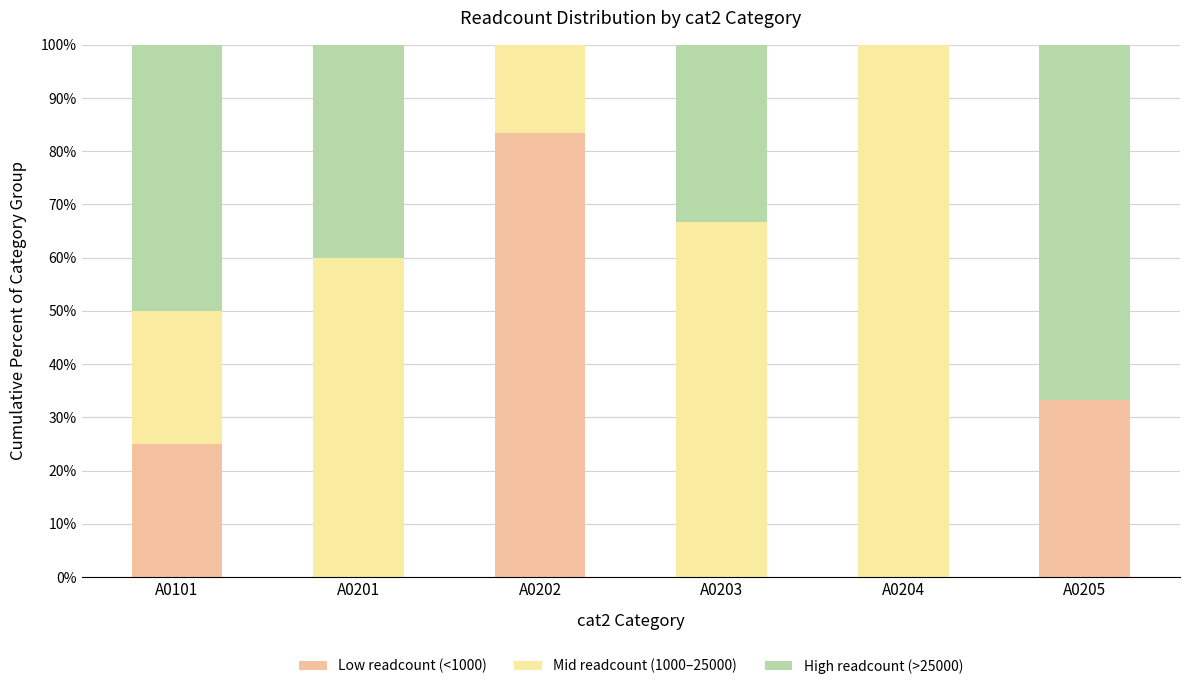

What is the total value across all series at A0101?

100.0